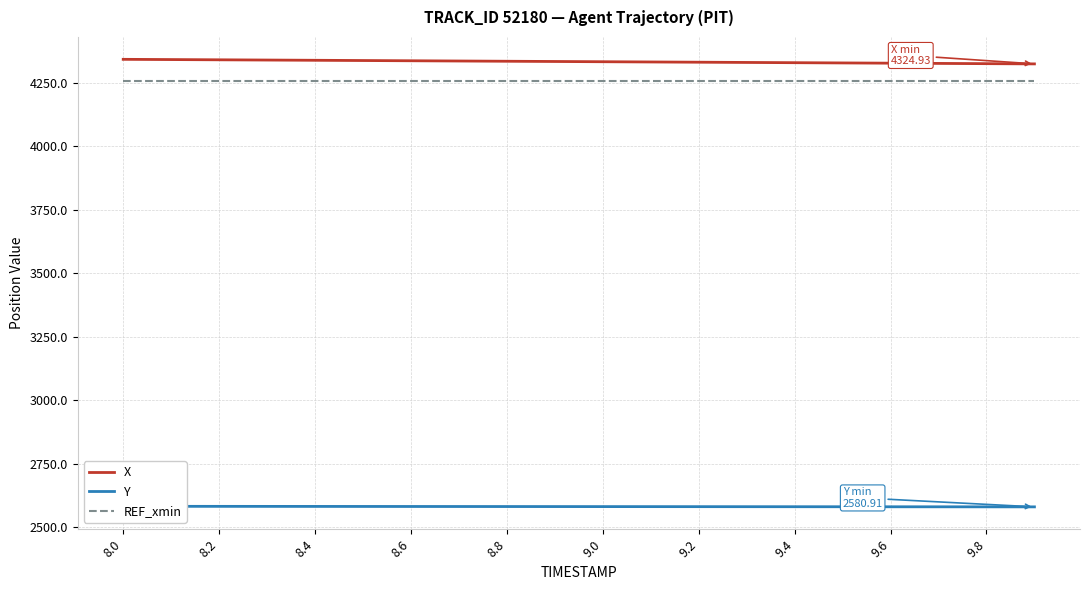

How many lines are shown in the chart?

3